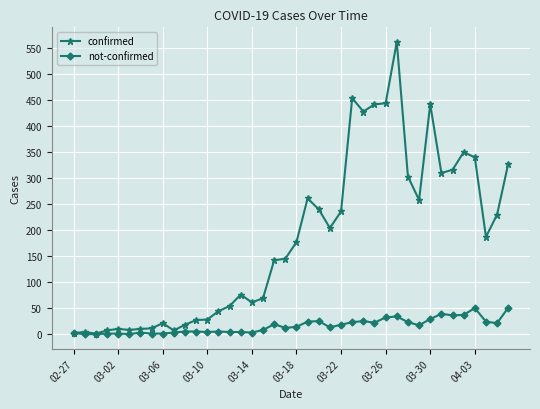

Does the chart have visible grid lines?

Yes